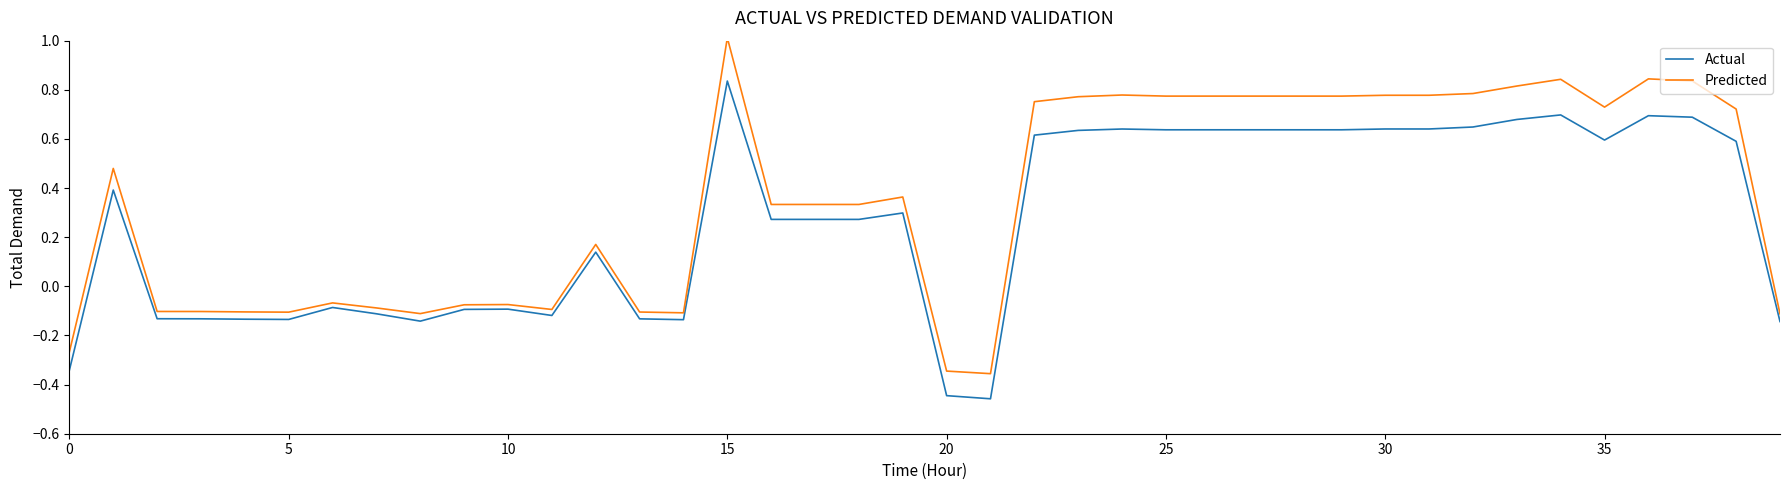

Which series has the largest range (max minus min)?

Predicted